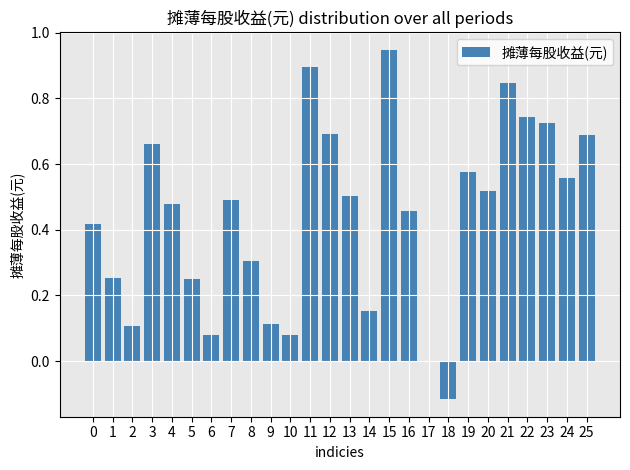

What is the difference between the maximum and minimum values?

1.1